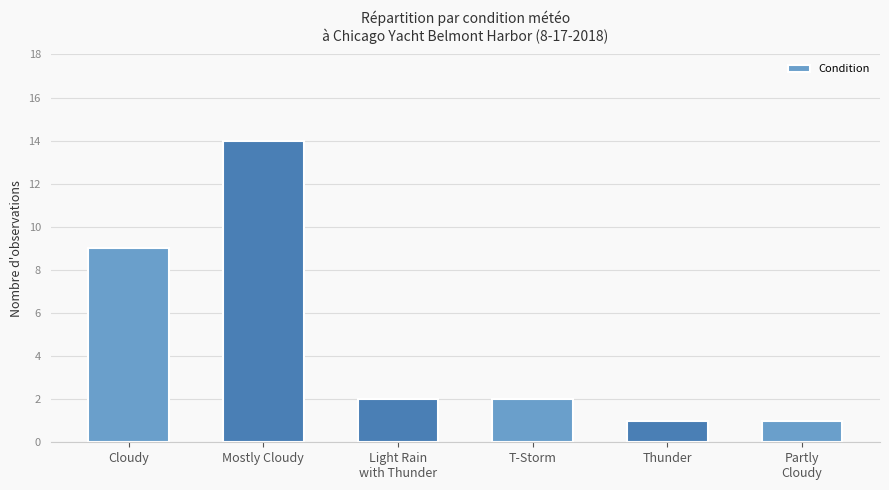

What is the change in value from Cloudy to Light Rain
with Thunder?

-7